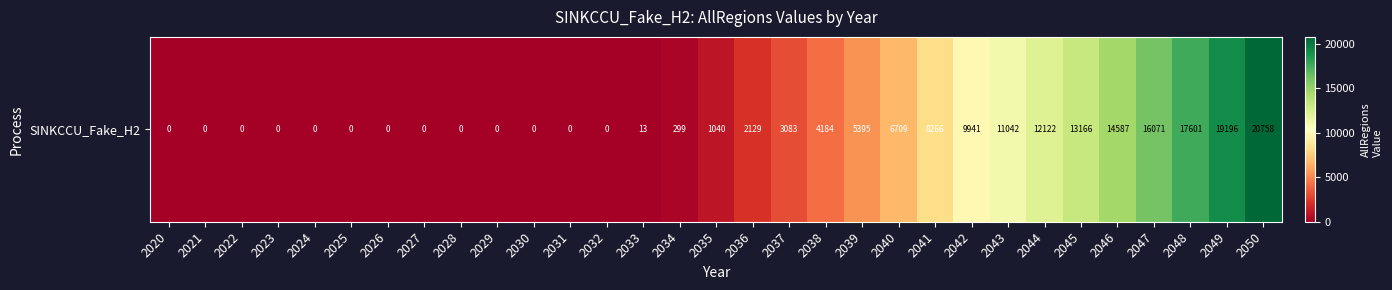

What is the difference between the second highest and minimum values?

19196.2